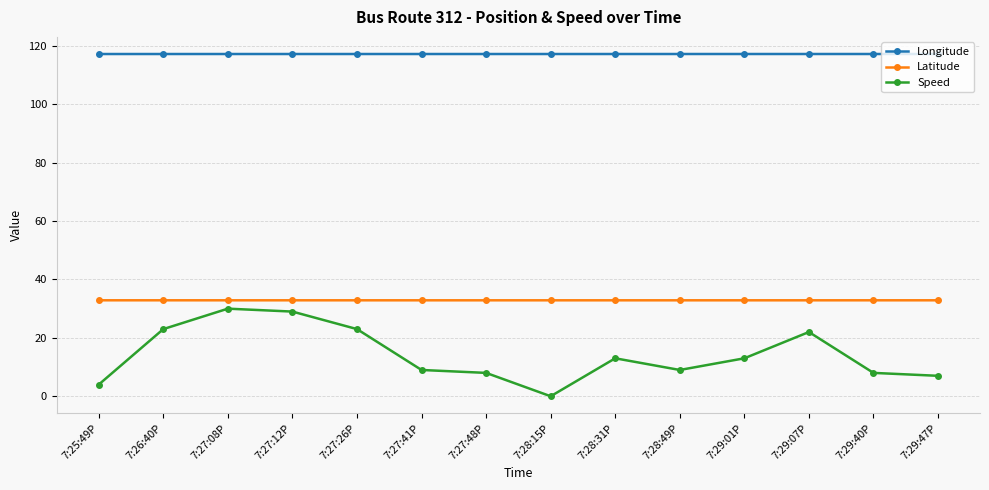

Which series has the largest total across all categories?

Longitude